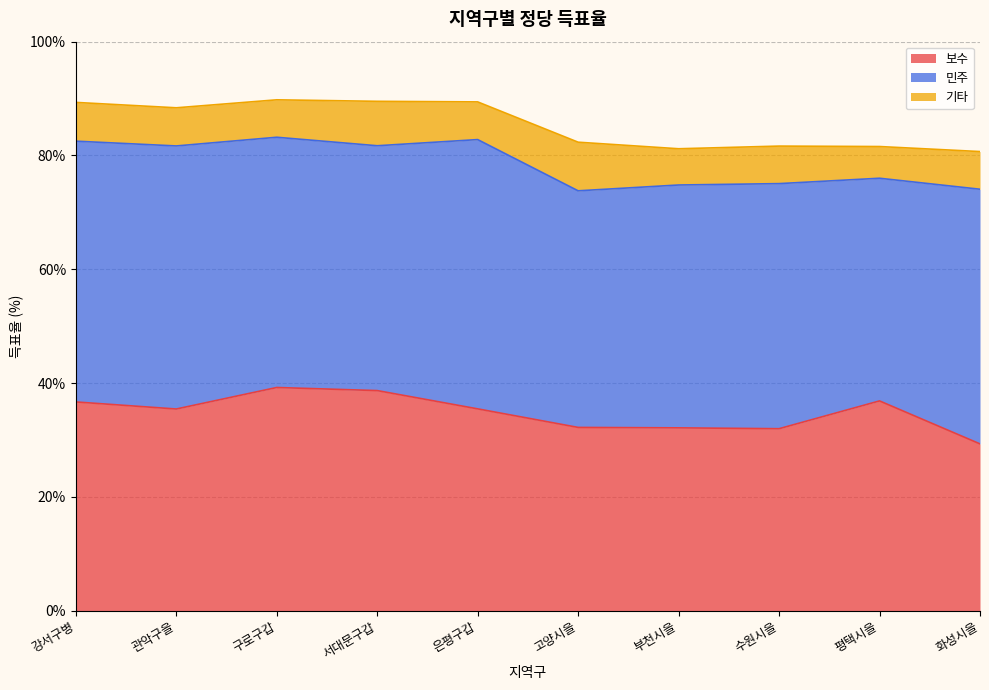

What is the smallest value displayed?

5.6